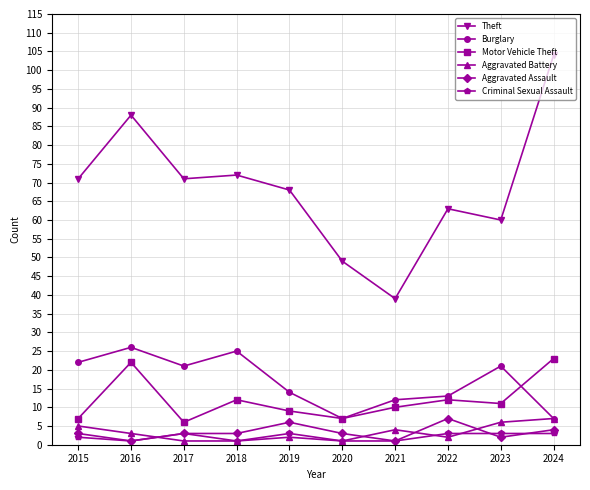

Between 2015 and 2019, which series saw the biggest shift?

Burglary